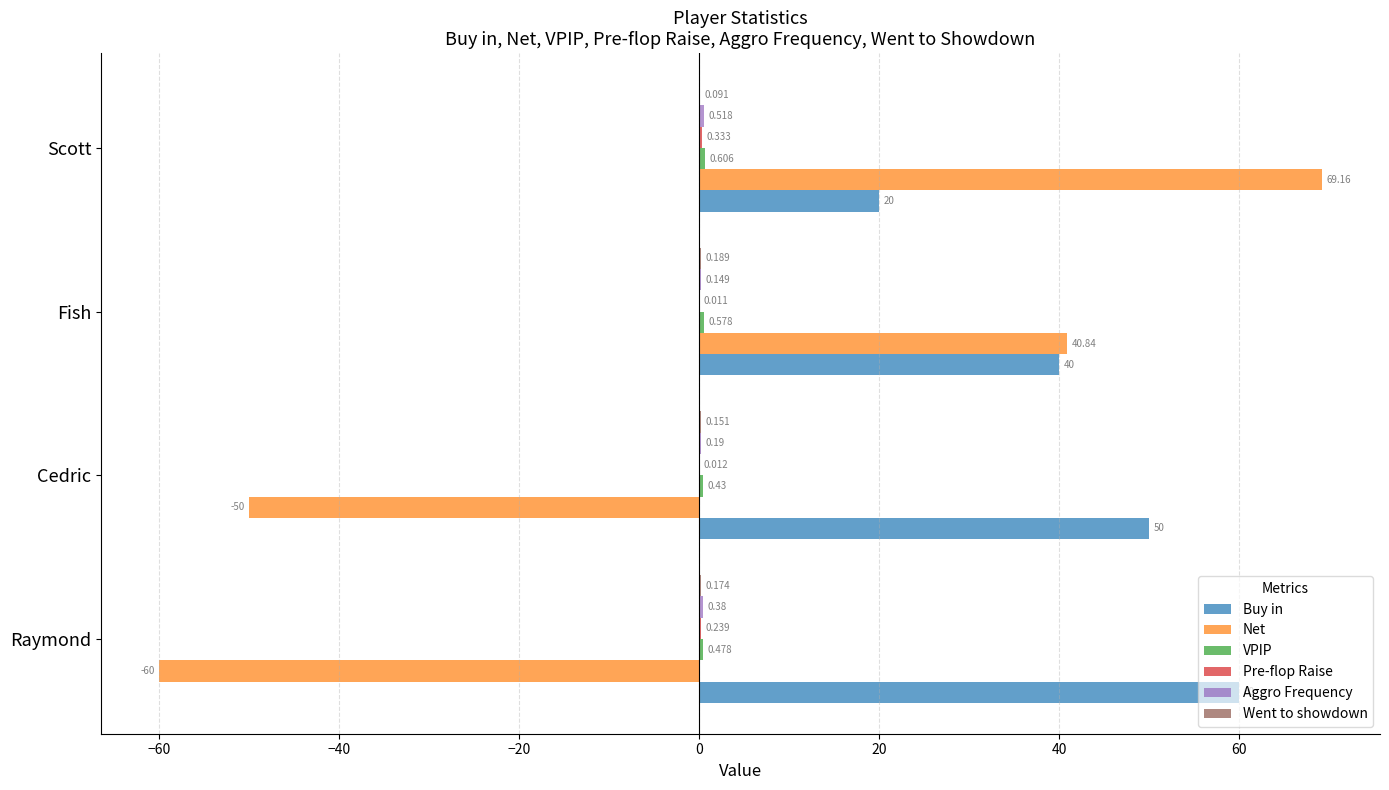

Which series has the largest total across all categories?

Buy in